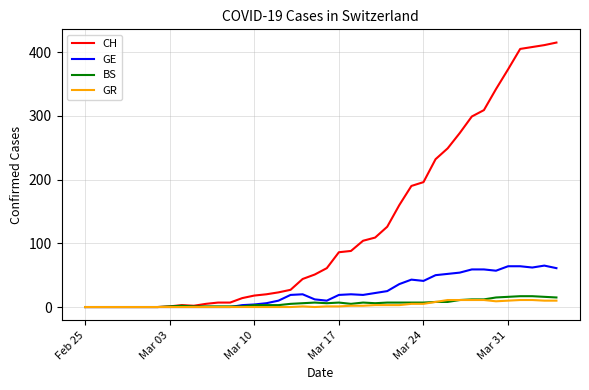

What is the maximum value for CH?

415